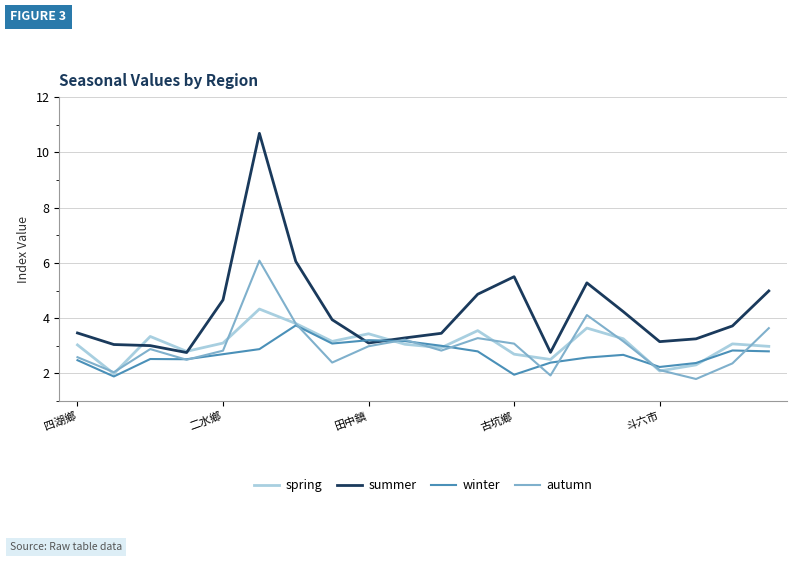

What is the difference between the second highest and second lowest values in the spring series?

1.7